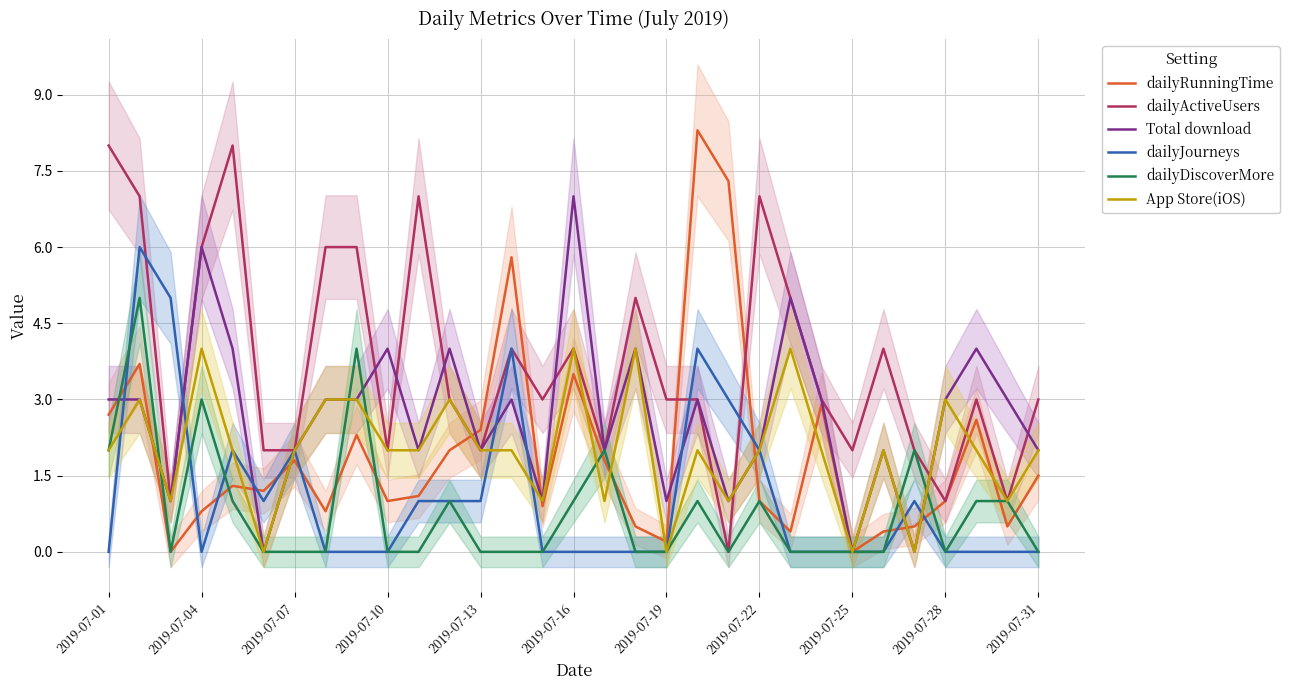

How many interior local peaks does the Total download series have?

10